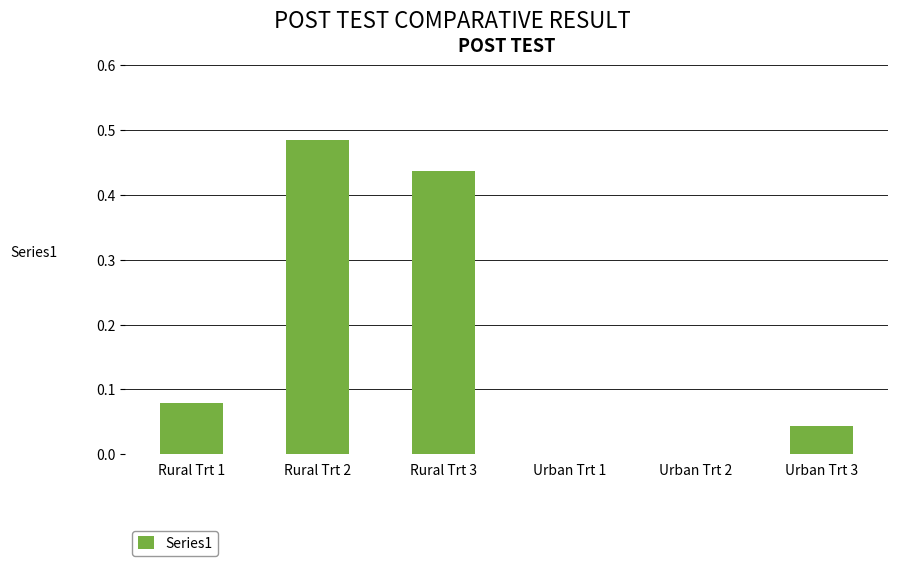

What is the sum of all values?

1.0